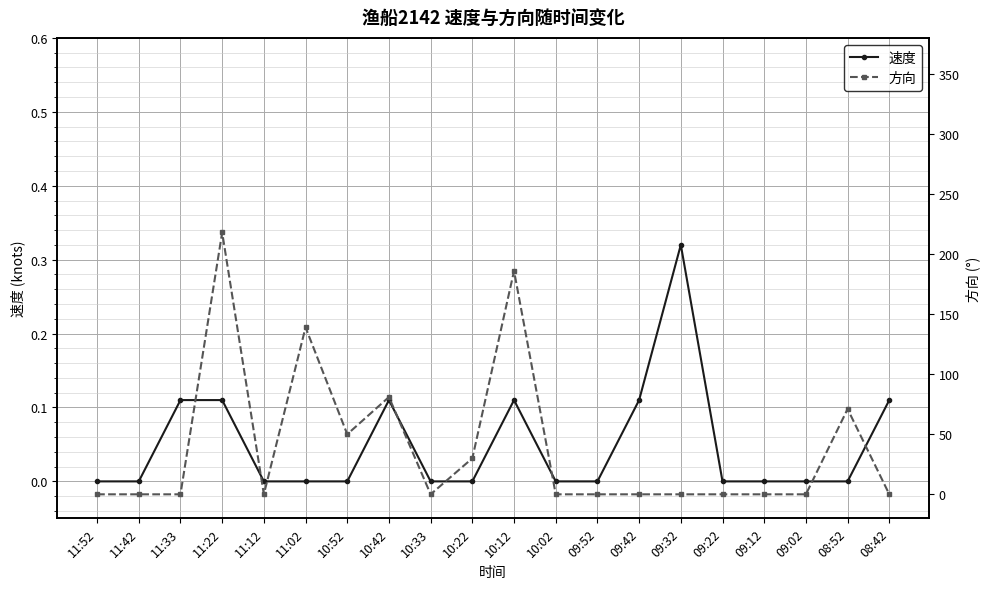

Which category has the lowest value in the 方向 series?

11:52